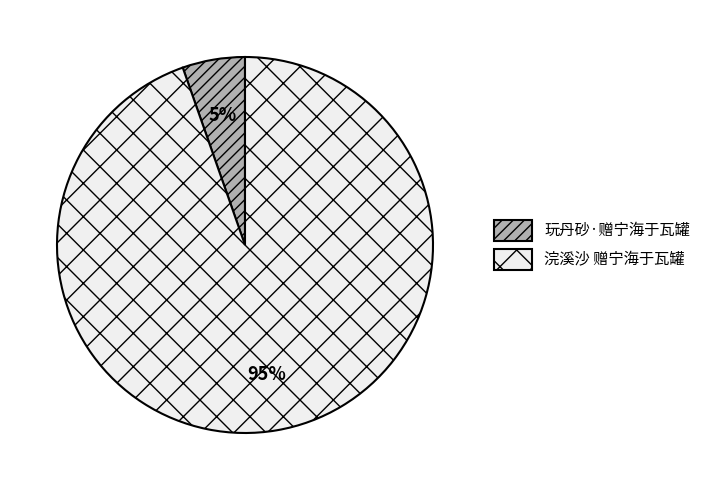

True or false: 玩丹砂·赠宁海于瓦罐 accounts for 5% of the total.

True